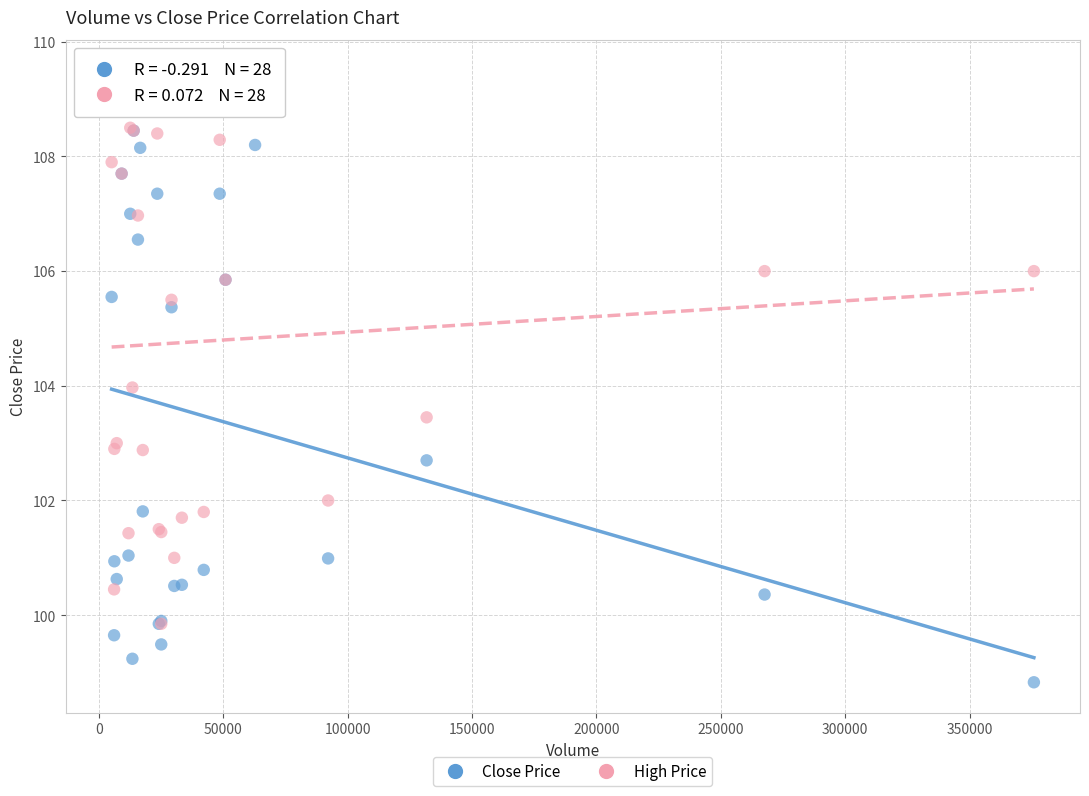

What are all the series names shown in the legend?

Close Price, High Price